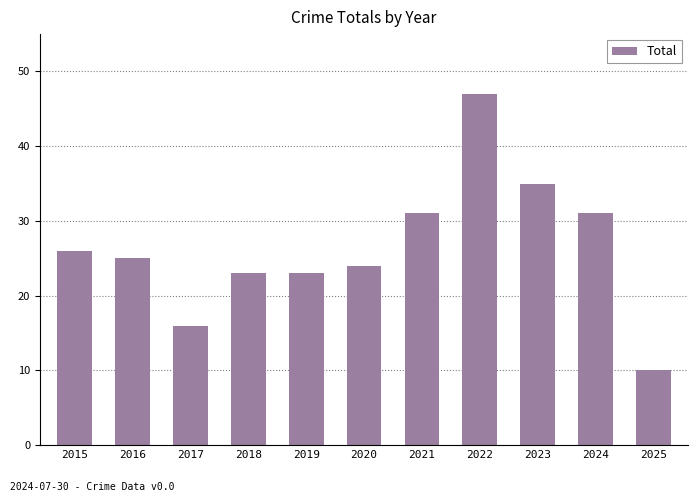

Where is the data nearest to the value 28?

2015